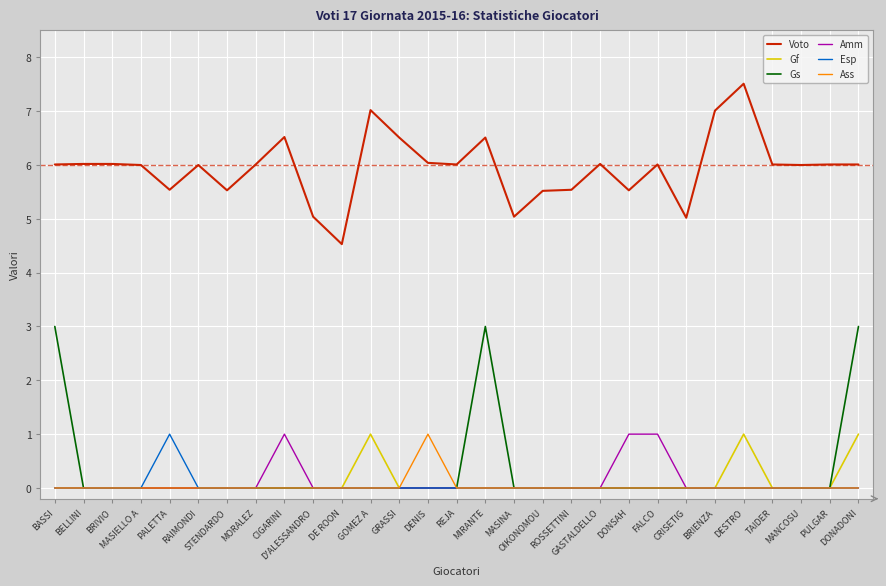

Reading right to left, extract all data points from this chart.

Voto: DONADONI=6.0	PULGAR=6.0	MANCOSU=6.0	TAIDER=6.0	DESTRO=7.5	BRIENZA=7.0	CRISETIG=5.0	FALCO=6.0	DONSAH=5.5	GASTALDELLO=6.0	ROSSETTINI=5.5	OIKONOMOU=5.5	MASINA=5.0	MIRANTE=6.5	REJA=6.0	DENIS=6.0	GRASSI=6.5	GOMEZ A=7.0	DE ROON=4.5	D'ALESSANDRO=5.0	CIGARINI=6.5	MORALEZ=6.0	STENDARDO=5.5	RAIMONDI=6.0	PALETTA=5.5	MASIELLO A=6.0	BRIVIO=6.0	BELLINI=6.0	BASSI=6.0
Gf: DONADONI=1.0	PULGAR=0.0	MANCOSU=0.0	TAIDER=0.0	DESTRO=1.0	BRIENZA=0.0	CRISETIG=0.0	FALCO=0.0	DONSAH=0.0	GASTALDELLO=0.0	ROSSETTINI=0.0	OIKONOMOU=0.0	MASINA=0.0	MIRANTE=0.0	REJA=0.0	DENIS=0.0	GRASSI=0.0	GOMEZ A=1.0	DE ROON=0.0	D'ALESSANDRO=0.0	CIGARINI=0.0	MORALEZ=0.0	STENDARDO=0.0	RAIMONDI=0.0	PALETTA=0.0	MASIELLO A=0.0	BRIVIO=0.0	BELLINI=0.0	BASSI=0.0
Gs: DONADONI=3.0	PULGAR=0.0	MANCOSU=0.0	TAIDER=0.0	DESTRO=0.0	BRIENZA=0.0	CRISETIG=0.0	FALCO=0.0	DONSAH=0.0	GASTALDELLO=0.0	ROSSETTINI=0.0	OIKONOMOU=0.0	MASINA=0.0	MIRANTE=3.0	REJA=0.0	DENIS=0.0	GRASSI=0.0	GOMEZ A=0.0	DE ROON=0.0	D'ALESSANDRO=0.0	CIGARINI=0.0	MORALEZ=0.0	STENDARDO=0.0	RAIMONDI=0.0	PALETTA=0.0	MASIELLO A=0.0	BRIVIO=0.0	BELLINI=0.0	BASSI=3.0
Amm: DONADONI=0.0	PULGAR=0.0	MANCOSU=0.0	TAIDER=0.0	DESTRO=0.0	BRIENZA=0.0	CRISETIG=0.0	FALCO=1.0	DONSAH=1.0	GASTALDELLO=0.0	ROSSETTINI=0.0	OIKONOMOU=0.0	MASINA=0.0	MIRANTE=0.0	REJA=0.0	DENIS=0.0	GRASSI=0.0	GOMEZ A=0.0	DE ROON=0.0	D'ALESSANDRO=0.0	CIGARINI=1.0	MORALEZ=0.0	STENDARDO=0.0	RAIMONDI=0.0	PALETTA=0.0	MASIELLO A=0.0	BRIVIO=0.0	BELLINI=0.0	BASSI=0.0
Esp: DONADONI=0.0	PULGAR=0.0	MANCOSU=0.0	TAIDER=0.0	DESTRO=0.0	BRIENZA=0.0	CRISETIG=0.0	FALCO=0.0	DONSAH=0.0	GASTALDELLO=0.0	ROSSETTINI=0.0	OIKONOMOU=0.0	MASINA=0.0	MIRANTE=0.0	REJA=0.0	DENIS=0.0	GRASSI=0.0	GOMEZ A=0.0	DE ROON=0.0	D'ALESSANDRO=0.0	CIGARINI=0.0	MORALEZ=0.0	STENDARDO=0.0	RAIMONDI=0.0	PALETTA=1.0	MASIELLO A=0.0	BRIVIO=0.0	BELLINI=0.0	BASSI=0.0
Ass: DONADONI=0.0	PULGAR=0.0	MANCOSU=0.0	TAIDER=0.0	DESTRO=0.0	BRIENZA=0.0	CRISETIG=0.0	FALCO=0.0	DONSAH=0.0	GASTALDELLO=0.0	ROSSETTINI=0.0	OIKONOMOU=0.0	MASINA=0.0	MIRANTE=0.0	REJA=0.0	DENIS=1.0	GRASSI=0.0	GOMEZ A=0.0	DE ROON=0.0	D'ALESSANDRO=0.0	CIGARINI=0.0	MORALEZ=0.0	STENDARDO=0.0	RAIMONDI=0.0	PALETTA=0.0	MASIELLO A=0.0	BRIVIO=0.0	BELLINI=0.0	BASSI=0.0